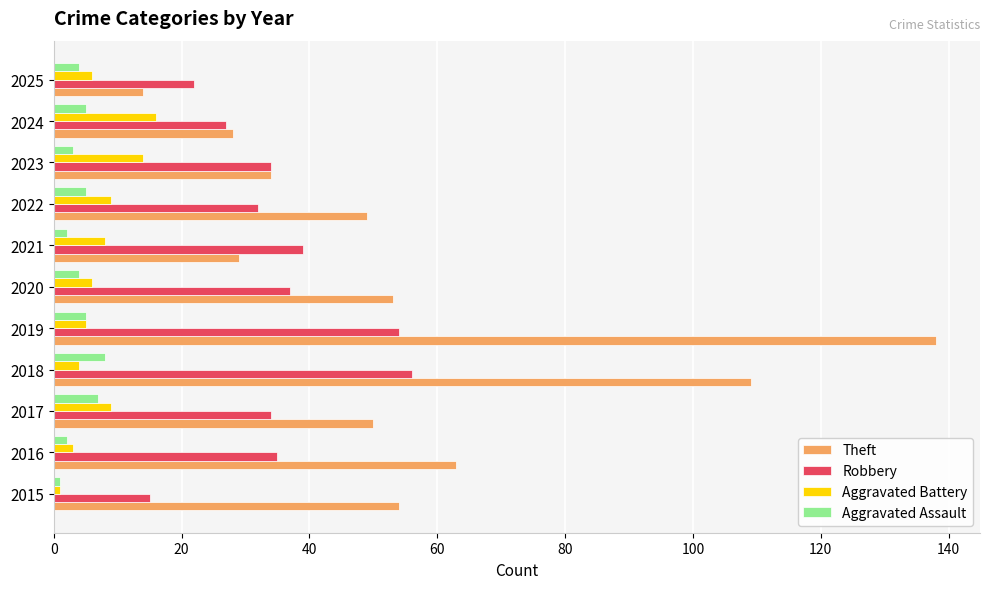

Which series changed the most between 2024 and 2025?

Theft